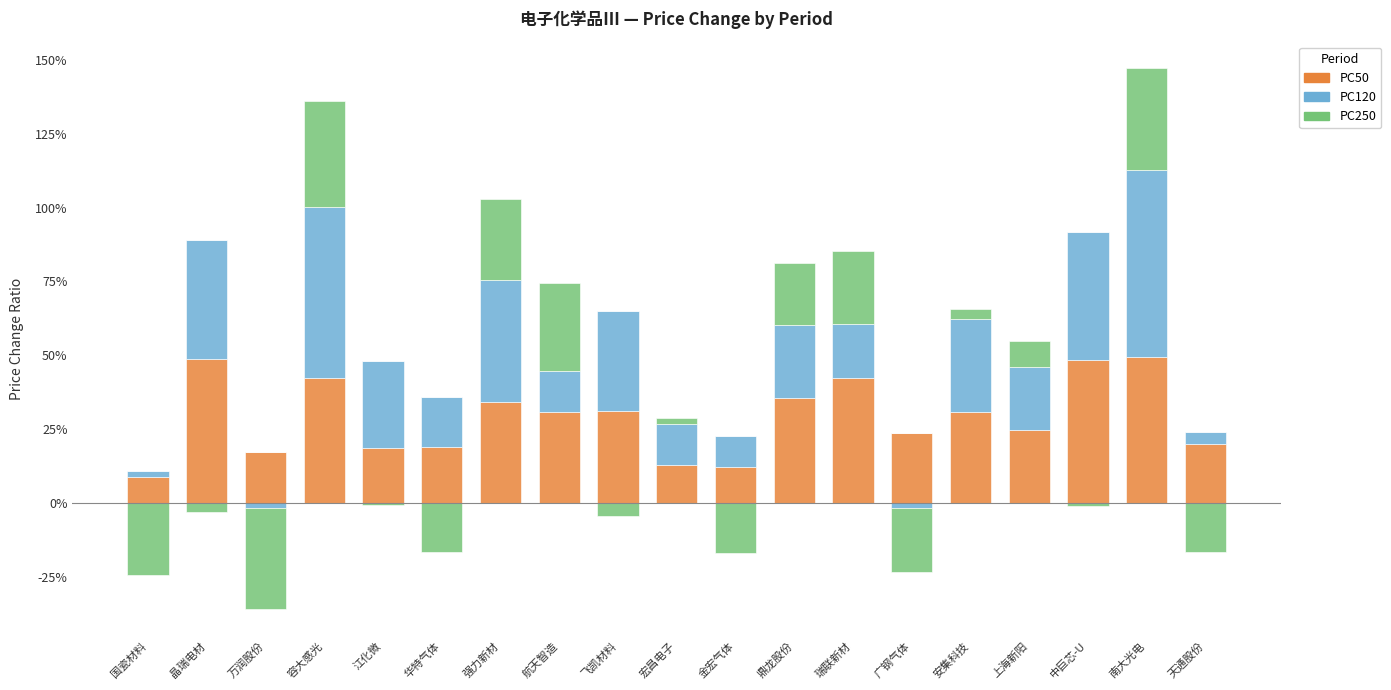

Where is PC120 nearest to the value 0?

万润股份